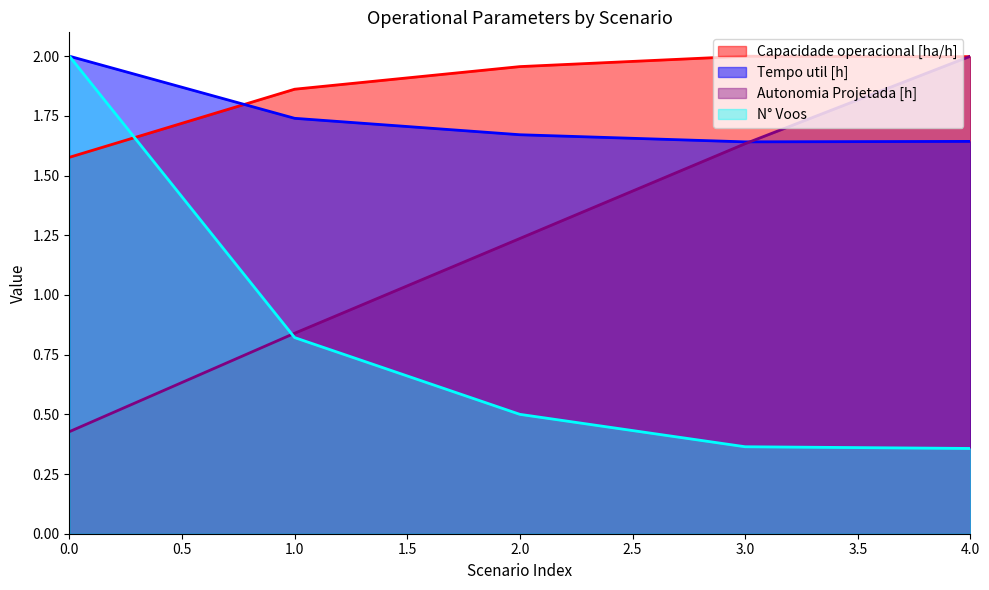

Read the Capacidade operacional [ha/h] value at 4.

2.0